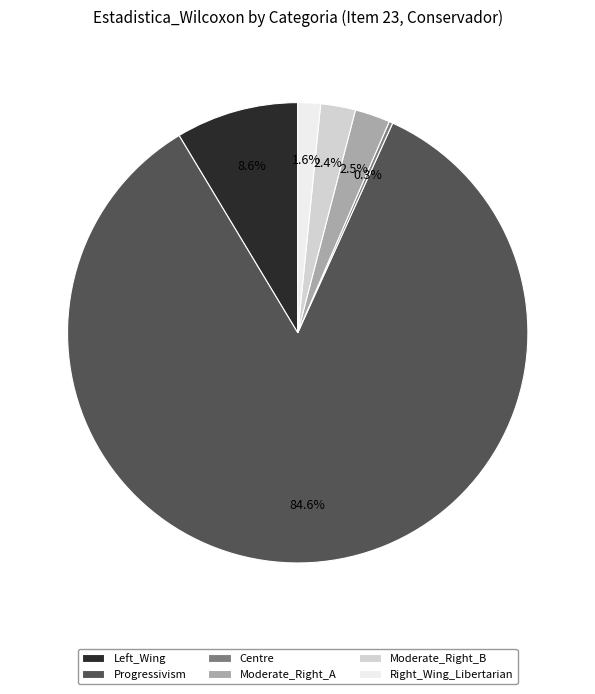

What is the ratio of the value at Right_Wing_Libertarian to the value at Moderate_Right_B?

0.7